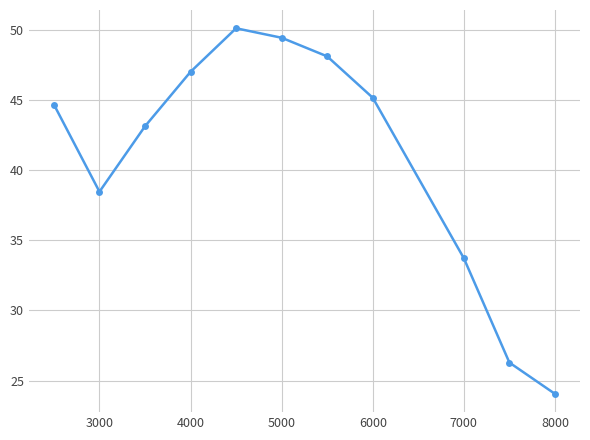

True or false: the data has more than 1 interior local peaks.

False